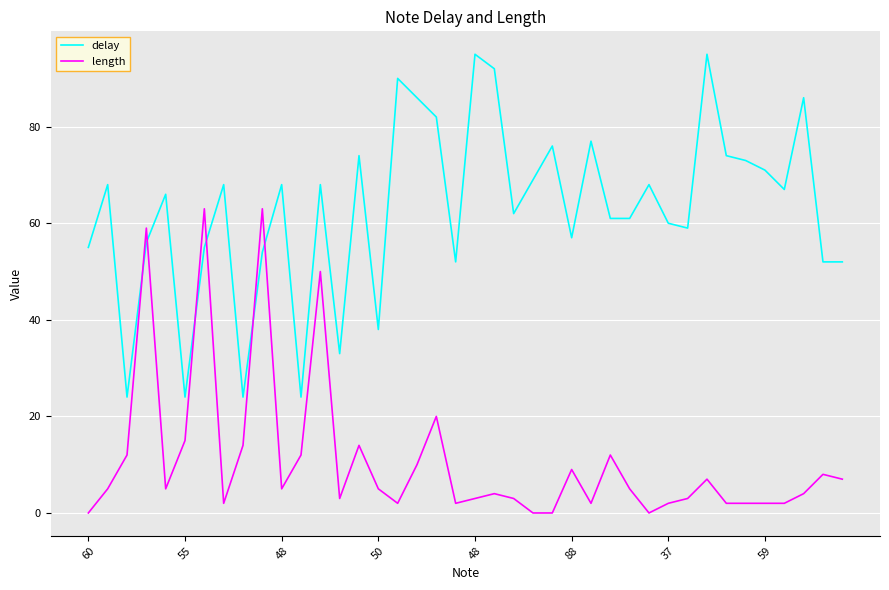

Rank the series by their maximum value, from highest to lowest.

delay, length